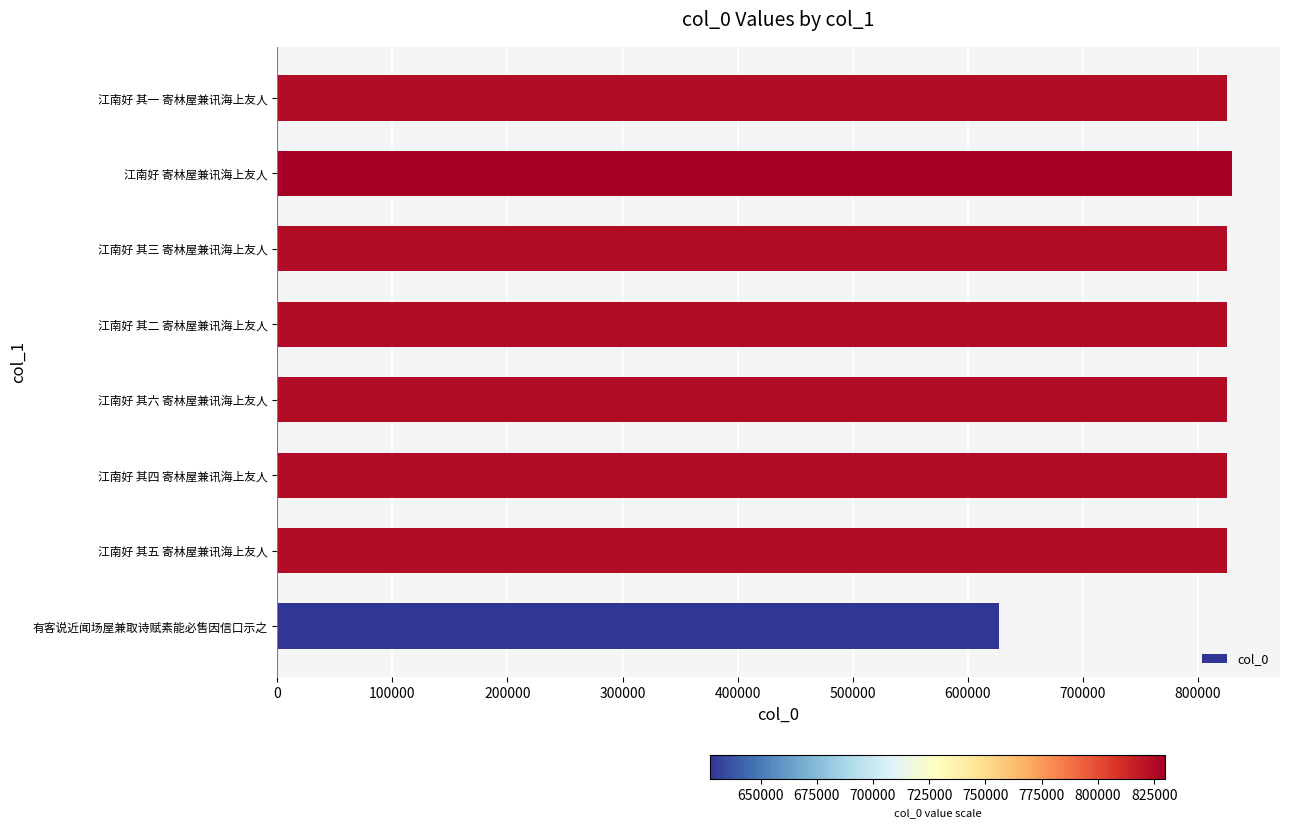

True or false: the data shows 824857 at 江南好 其六 寄林屋兼讯海上友人.

True